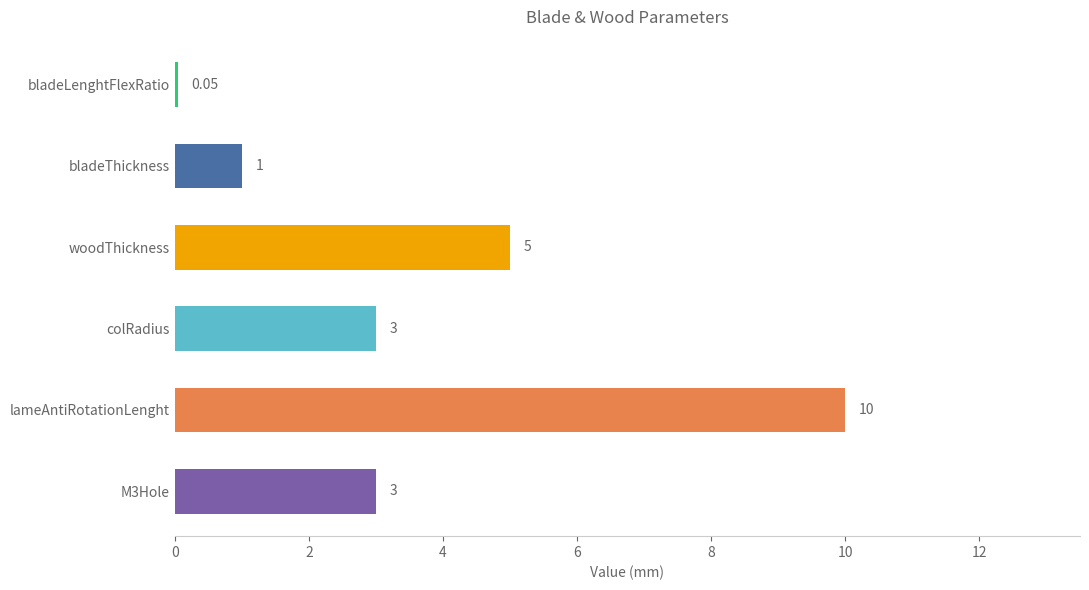

What is the average value?

3.7